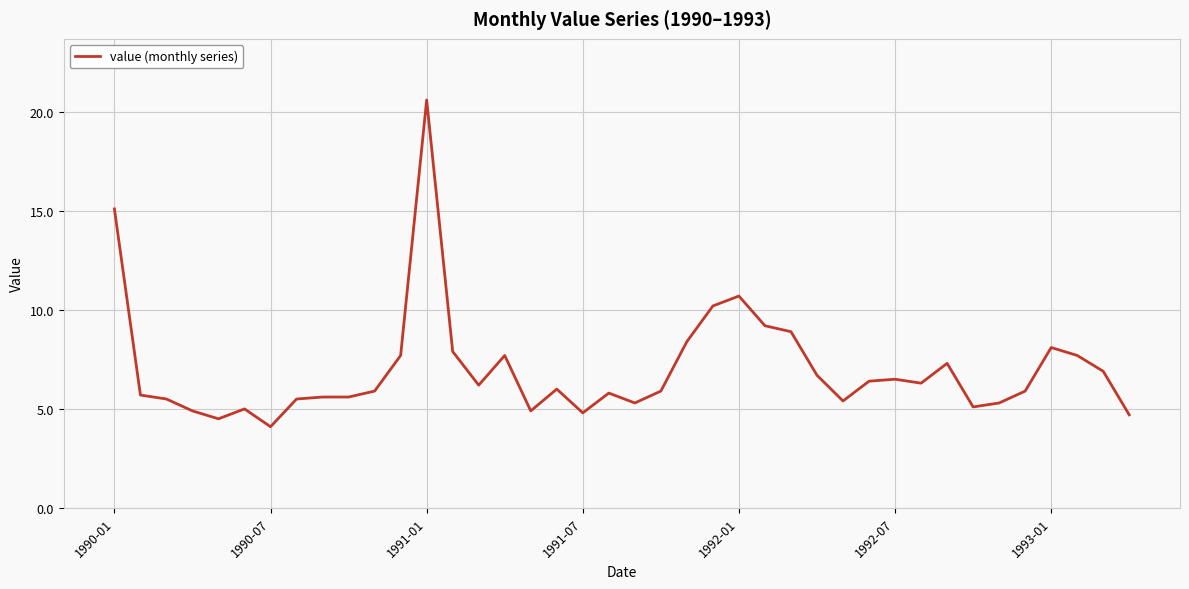

What is the difference between the maximum and minimum values?

16.5